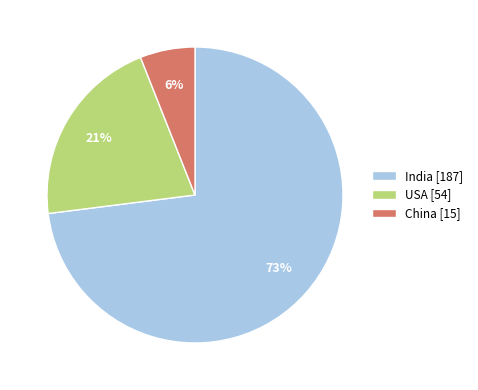

Rank the categories by value from highest to lowest.

India [187], USA [54], China [15]